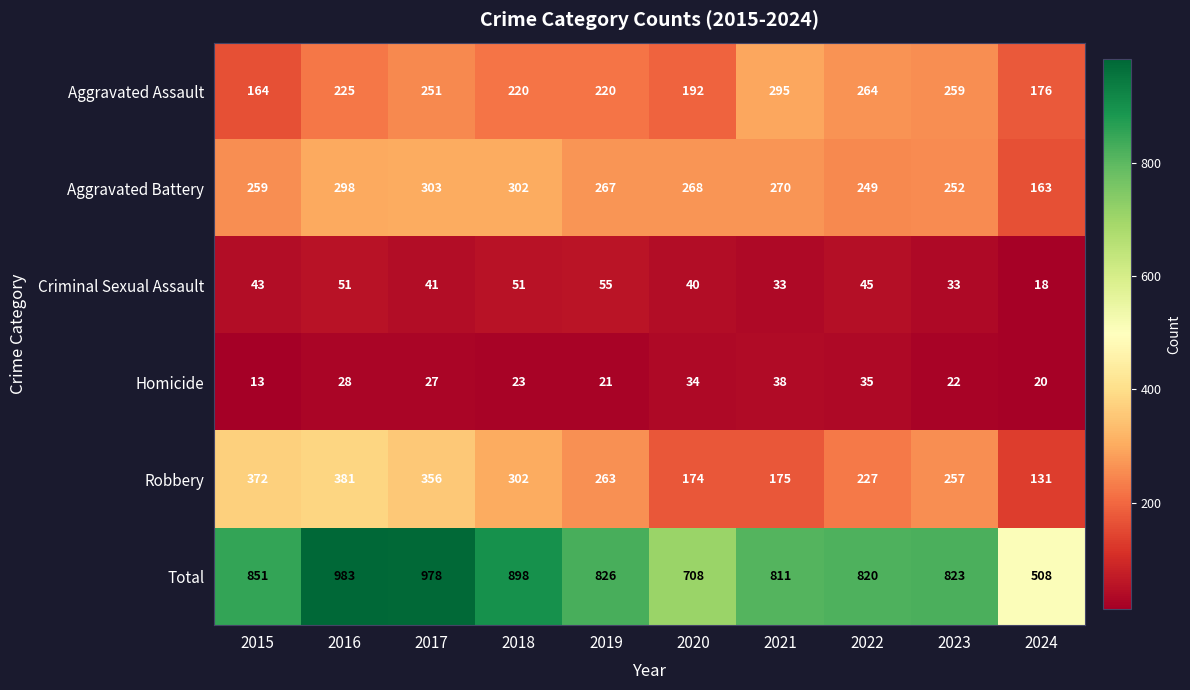

What is the average value of the Criminal Sexual Assault series?

41